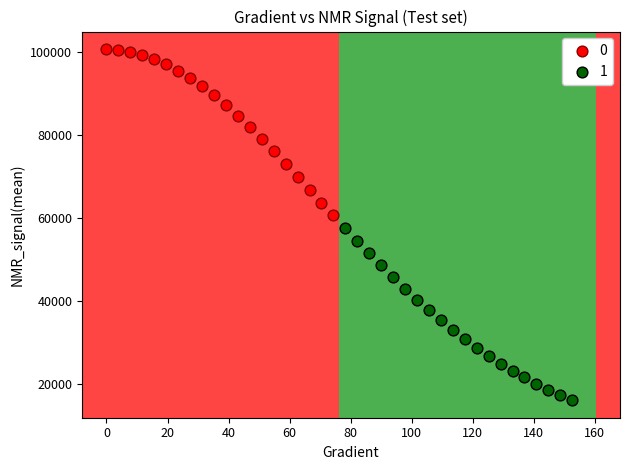

Which series contains the lowest Y value?

1